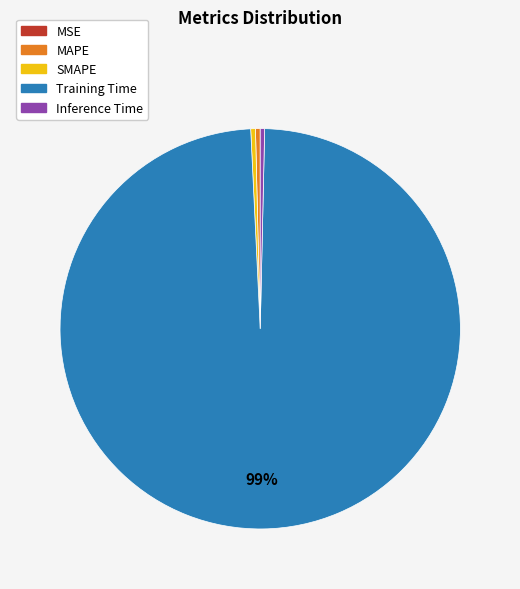

Is it true that MAPE is 0% of the pie?

True